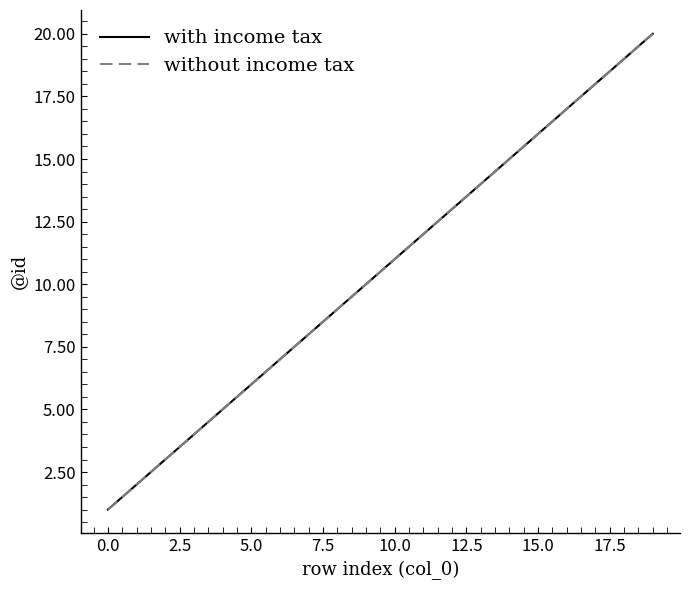

True or false: with income tax and without income tax intersect in this chart.

False